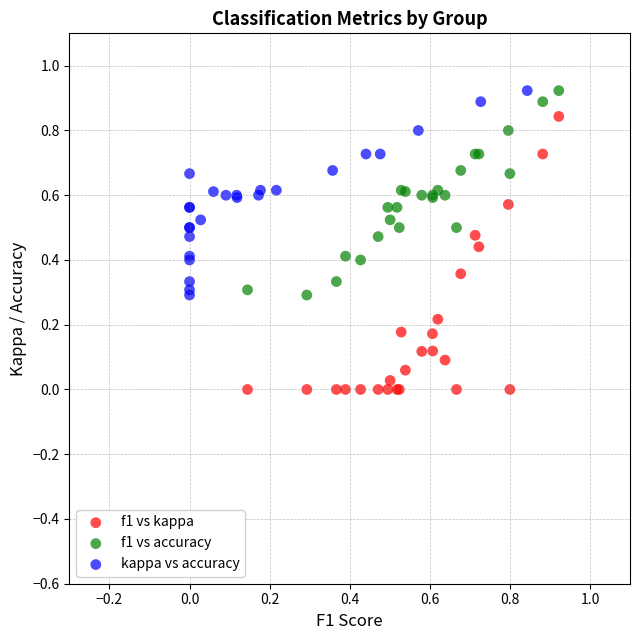

Which series has the widest spread of Y values?

f1 vs kappa